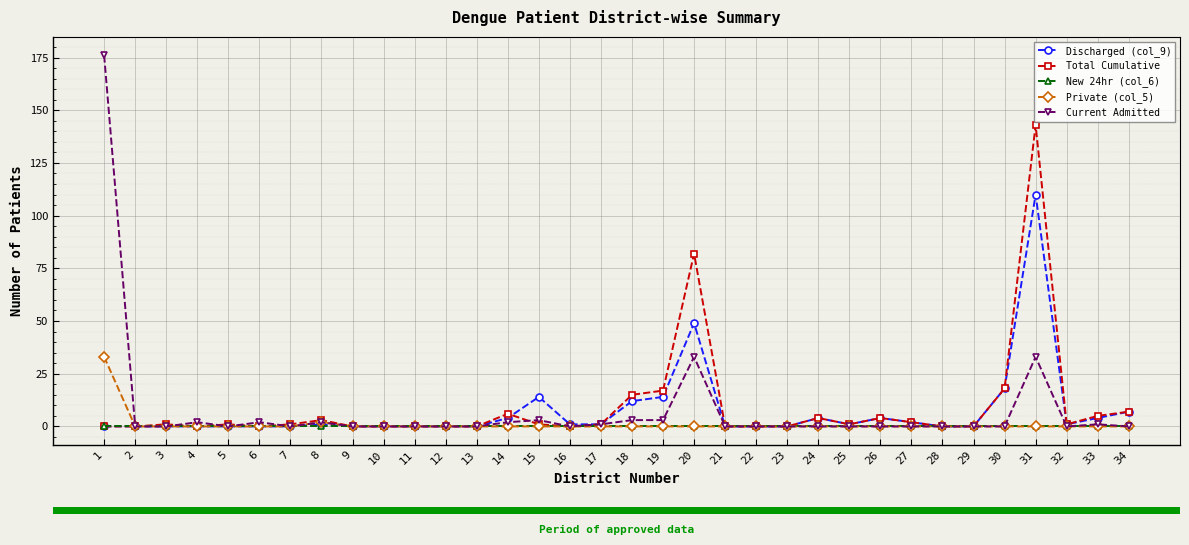

Is it true that Discharged (col_9) equals -38 at 6?

False